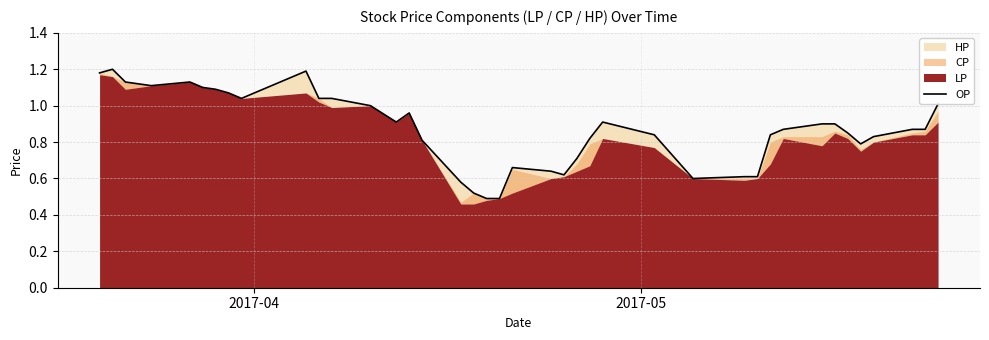

What is the difference between the maximum and minimum values?

0.7